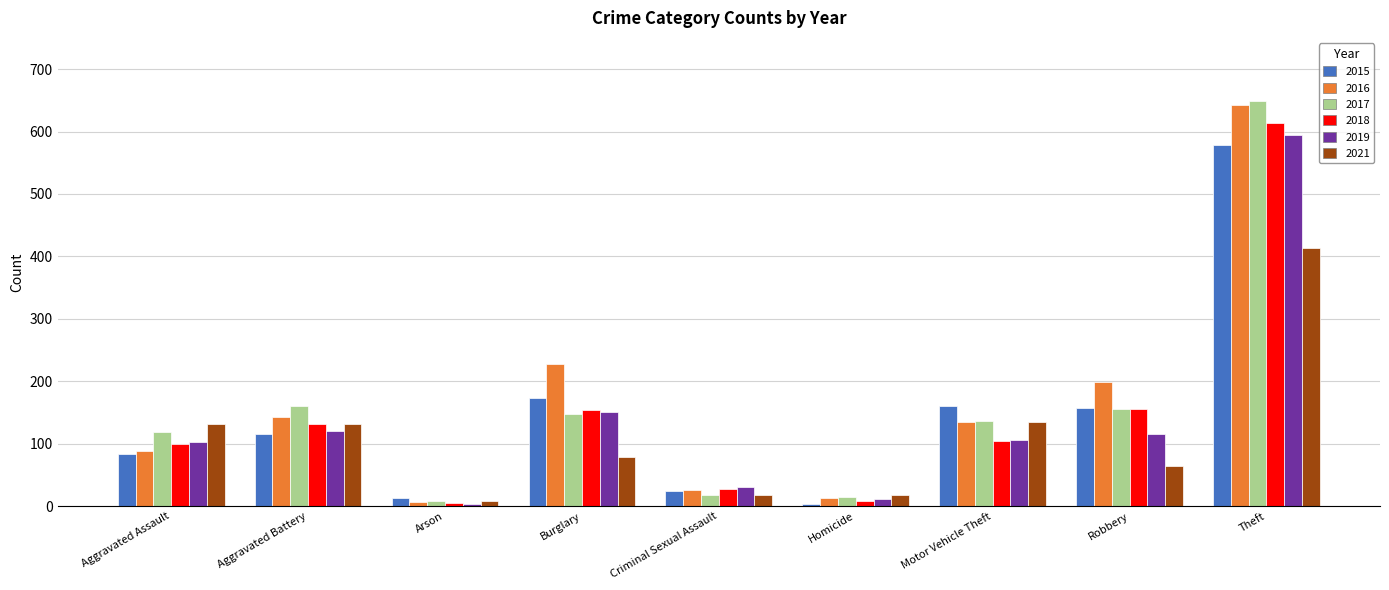

Which label corresponds to the largest value in the chart?

Theft